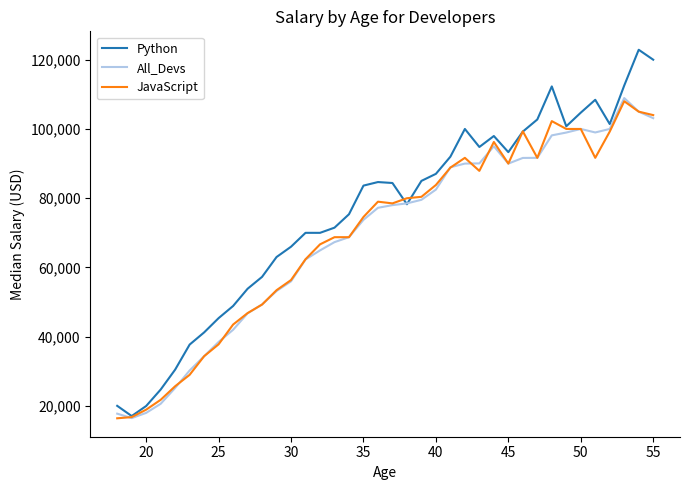

What is the smallest value displayed?

16446